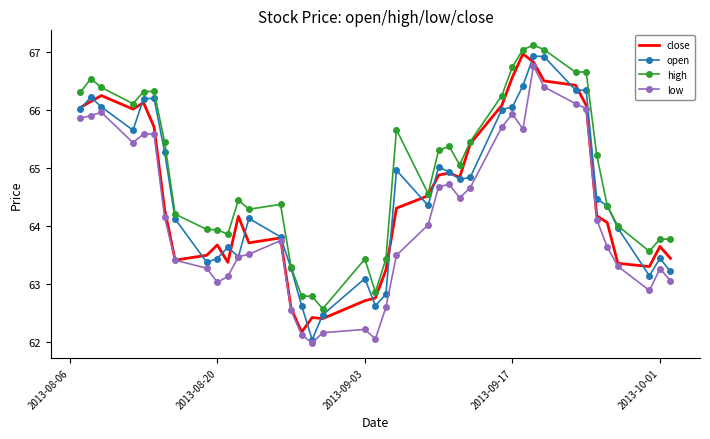

What is the lowest value of the close series?

62.2